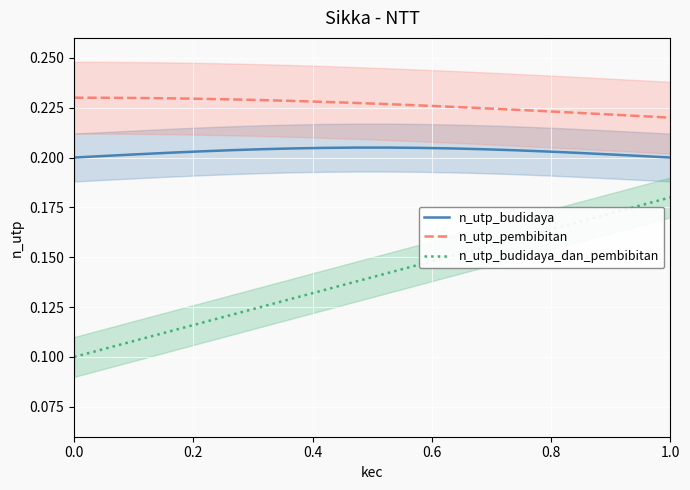

True or false: n_utp_budidaya_dan_pembibitan and n_utp_budidaya cross at least once.

False